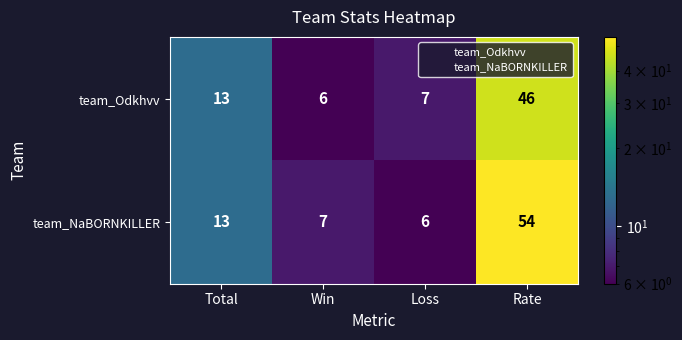

At Rate, list the series in order from largest to smallest.

team_NaBORNKILLER, team_Odkhvv